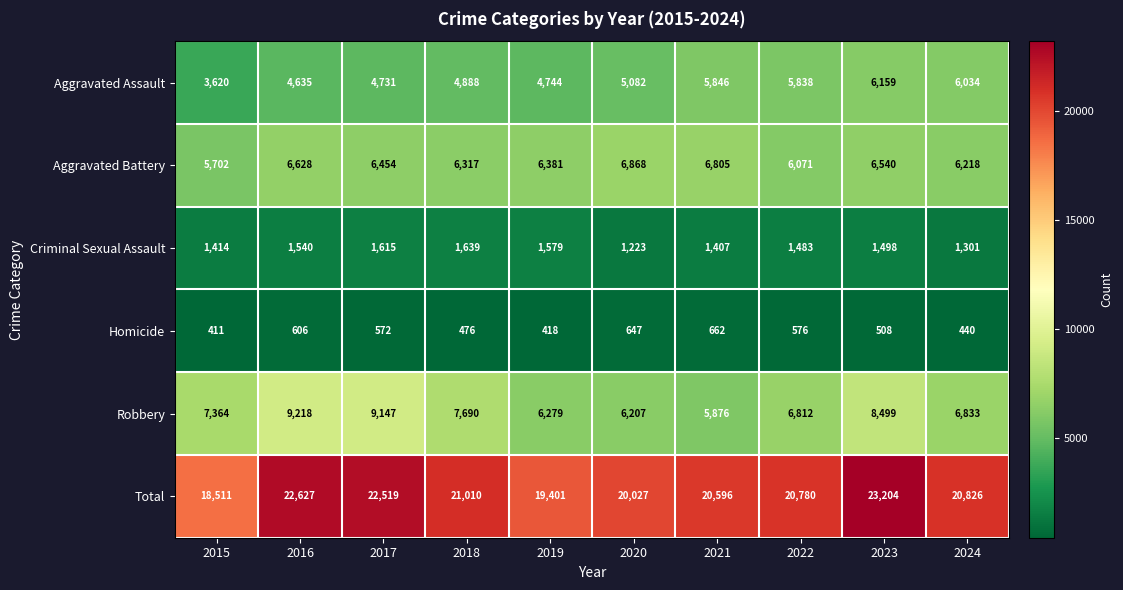

At which category is the sum across all series the highest?

2023